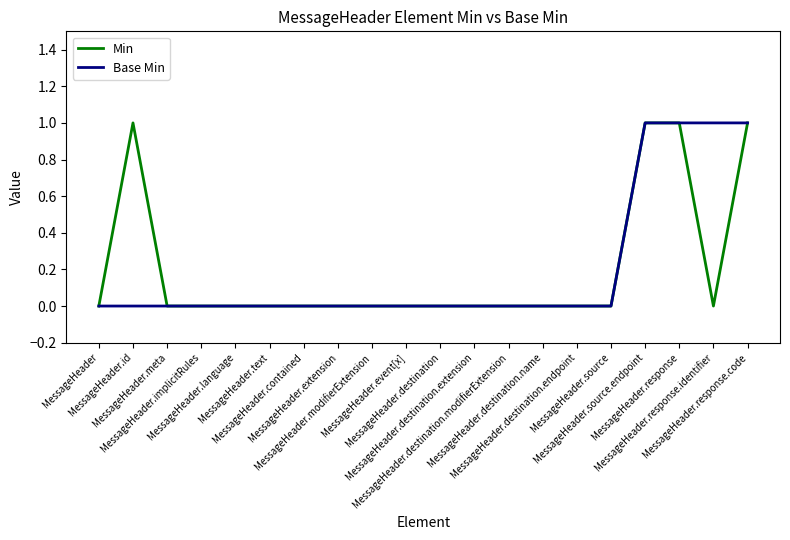

What are all the series names shown in the legend?

Min, Base Min